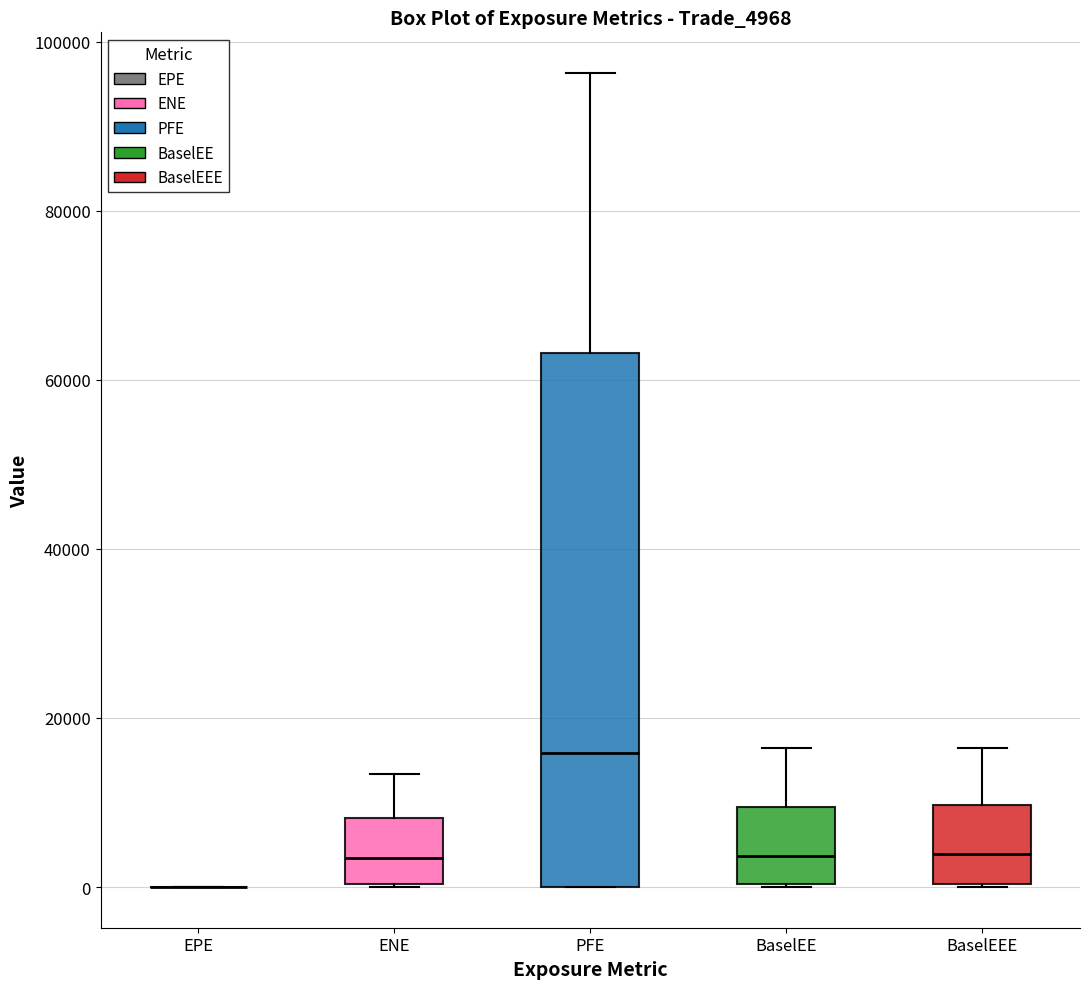

Reading left to right, transcribe this box plot: for each box, give where its median line is, the range the box spans, and where its two whiskers end, as read against the y-axis. The values are not printed on the chart, so give them approximately, as read against the axis.

EPE: box collapsed to a line at 0, whiskers 0 to 0
ENE: median 4000, box 0 to 8000, whiskers 0 to 14000
PFE: median 16000, box 0 to 64000, whiskers 0 to 96000
BaselEE: median 4000, box 0 to 10000, whiskers 0 to 16000
BaselEEE: median 4000, box 0 to 10000, whiskers 0 to 16000